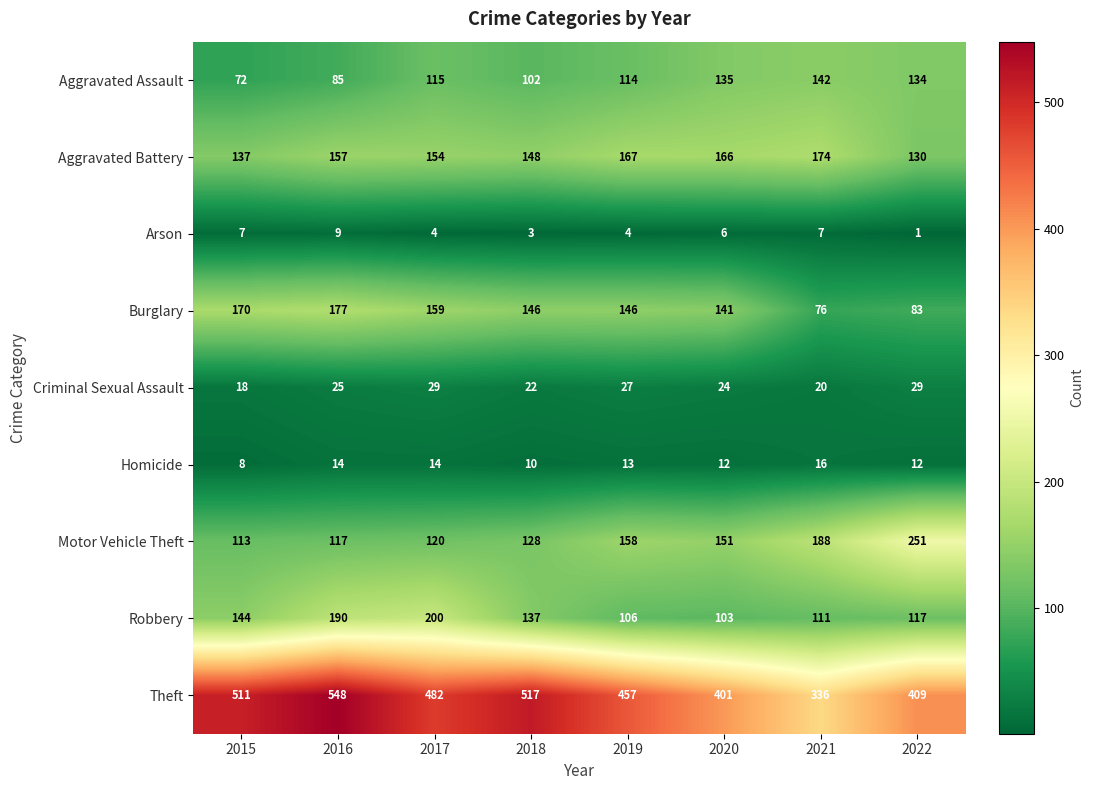

What is the approximate value of Theft at 2021, to the nearest 10?

340